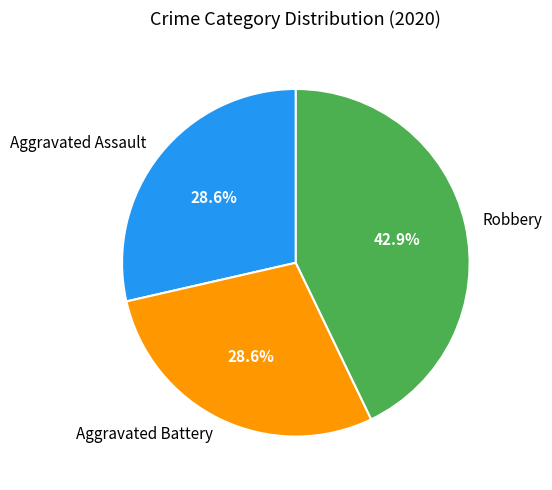

What percentage is the Aggravated Assault slice, to the nearest percent?

29%